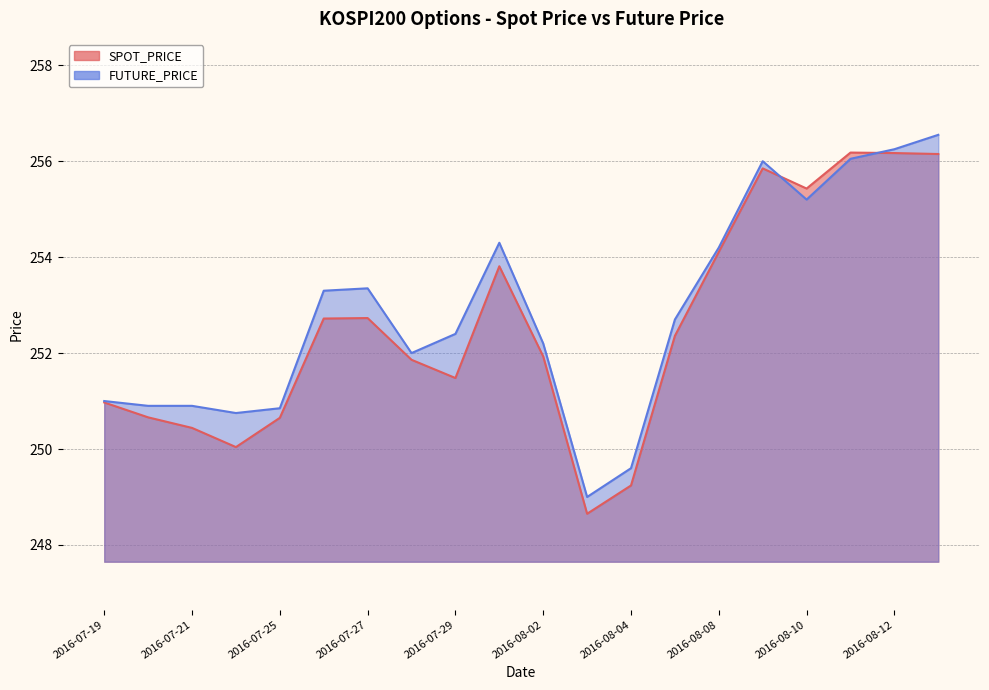

At which category does FUTURE_PRICE reach its first local valley?

2016-07-22